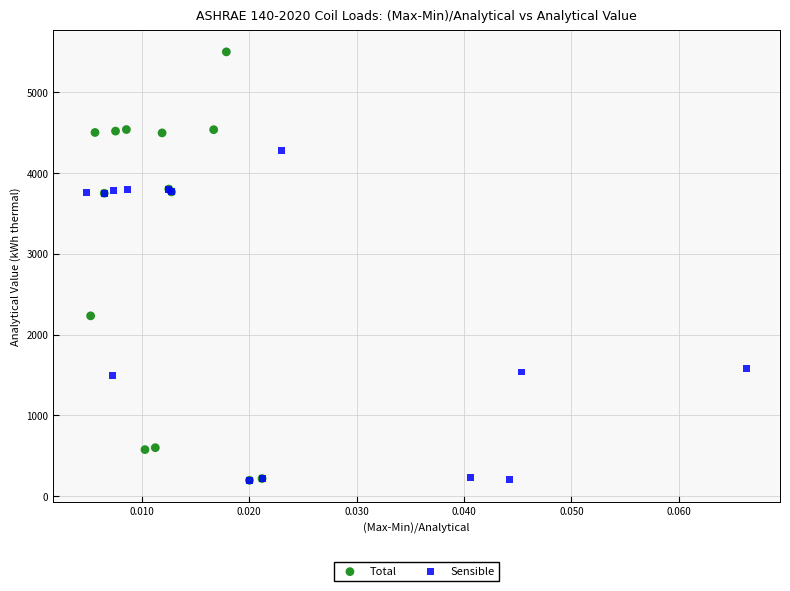

Which series contains the highest Y value?

Total